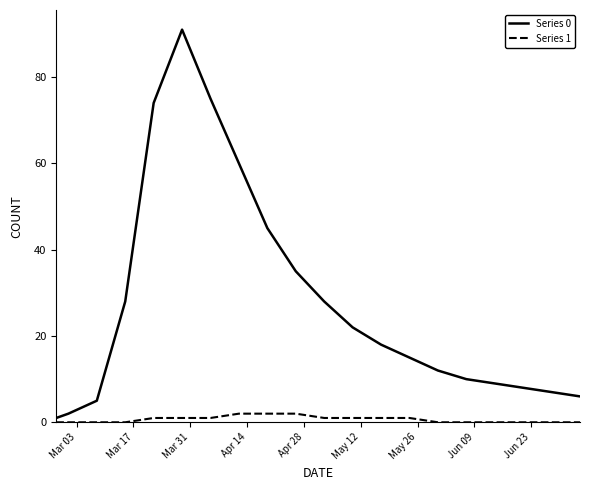

Does the chart display data point markers on the line(s)?

No